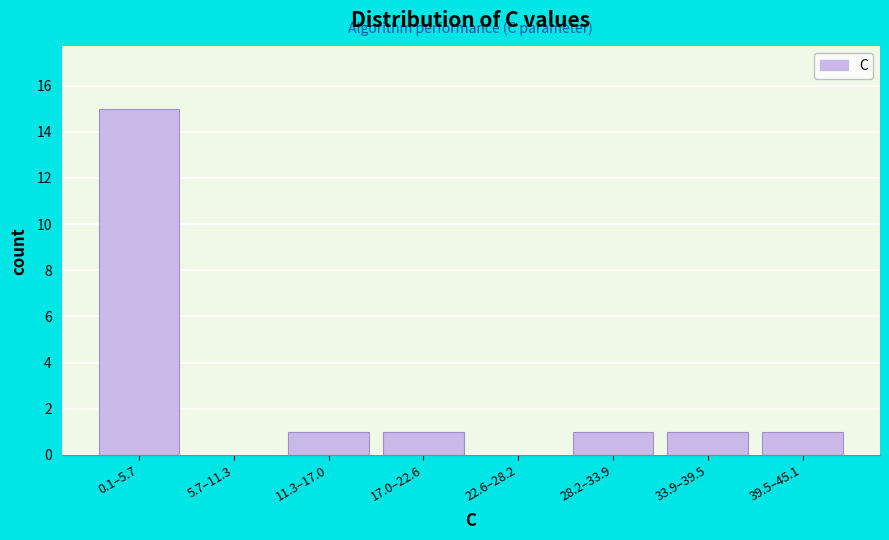

Reading left to right, what are all the values shown in this chart?

0.1–5.7=15	5.7–11.3=0	11.3–17.0=1	17.0–22.6=1	22.6–28.2=0	28.2–33.9=1	33.9–39.5=1	39.5–45.1=1